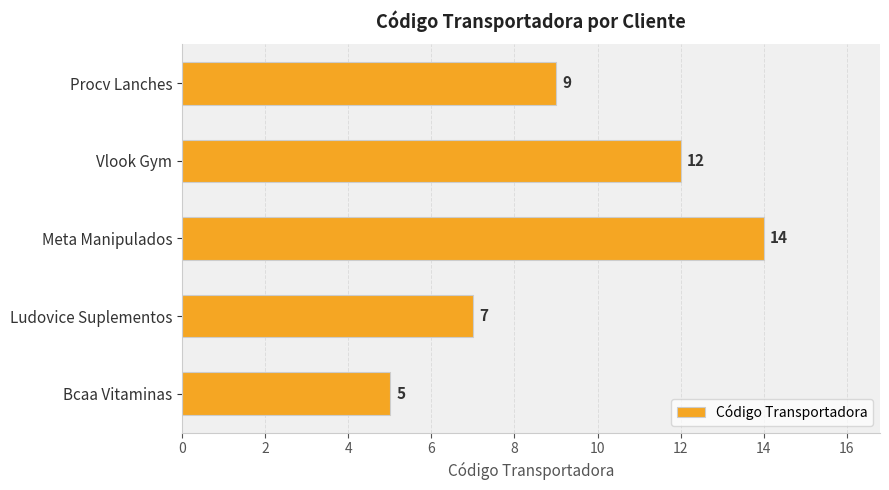

Between Procv Lanches and Meta Manipulados, which is larger?

Meta Manipulados